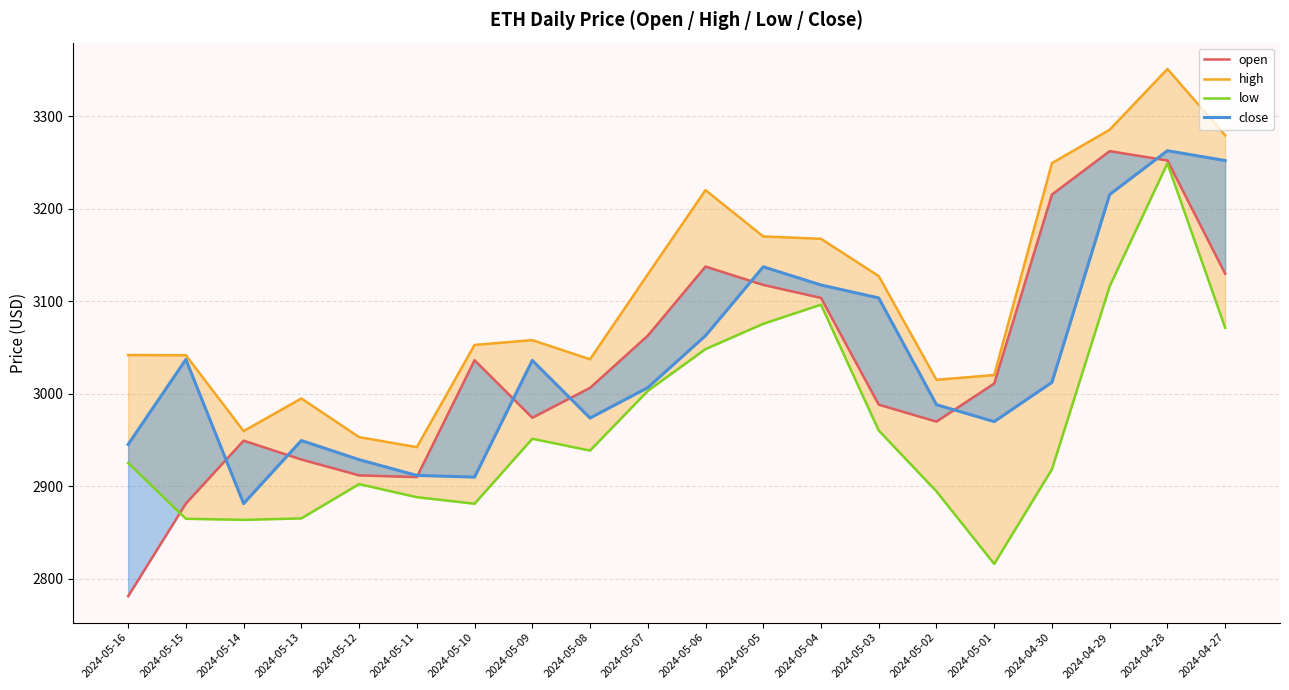

What is the maximum value for close?

3262.8